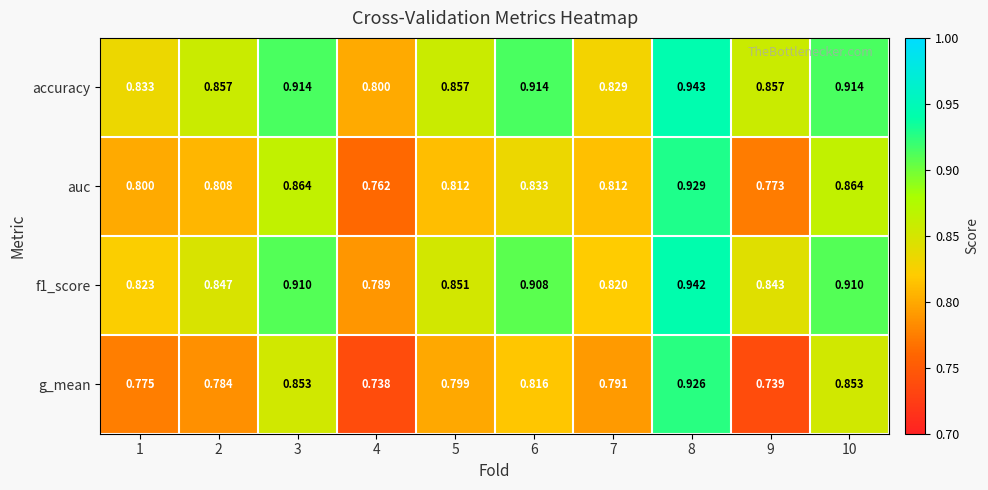

Is the value of accuracy at 6 greater than the value of auc at 2?

Yes